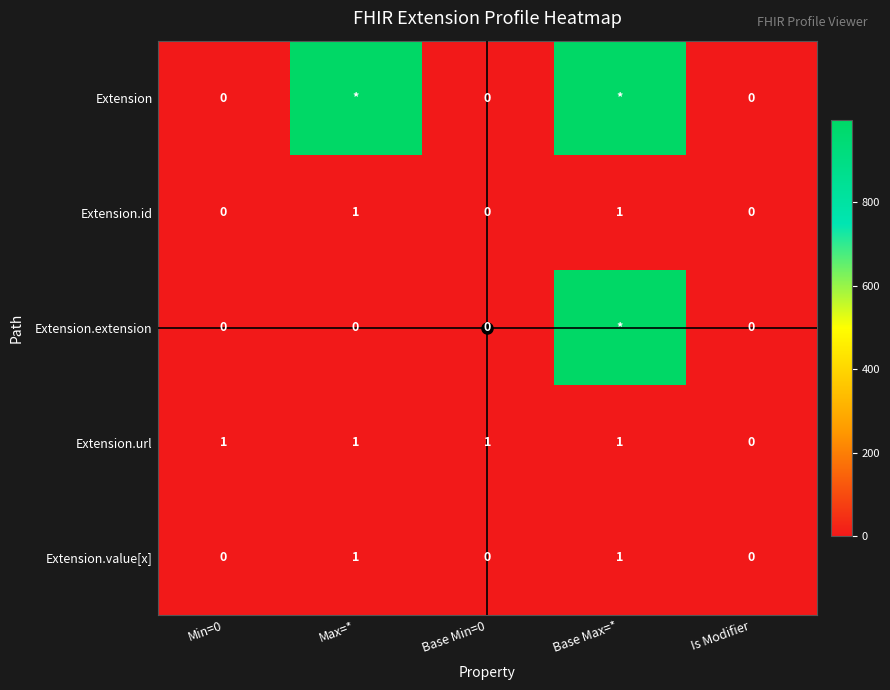

Is the value of Extension.url at Max=* greater than the value of Extension.extension at Max=*?

Yes